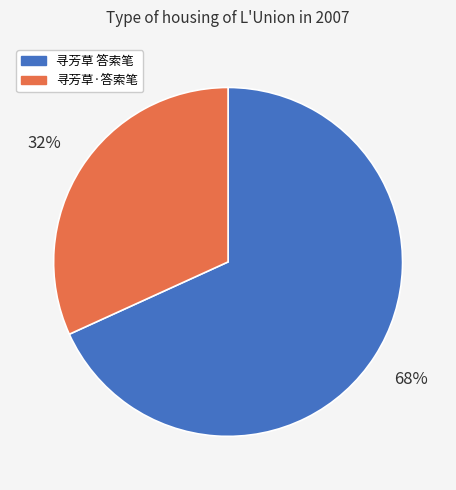

To the nearest percent, what is the average slice percentage?

50%